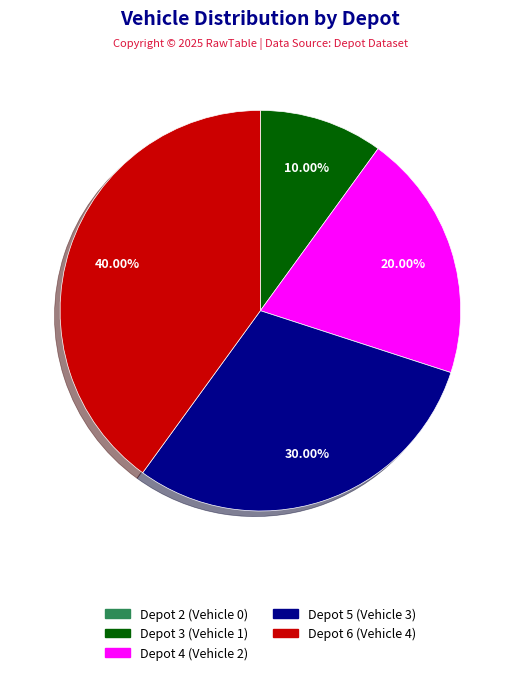

Is it true that Depot 4 is 20% of the pie?

True